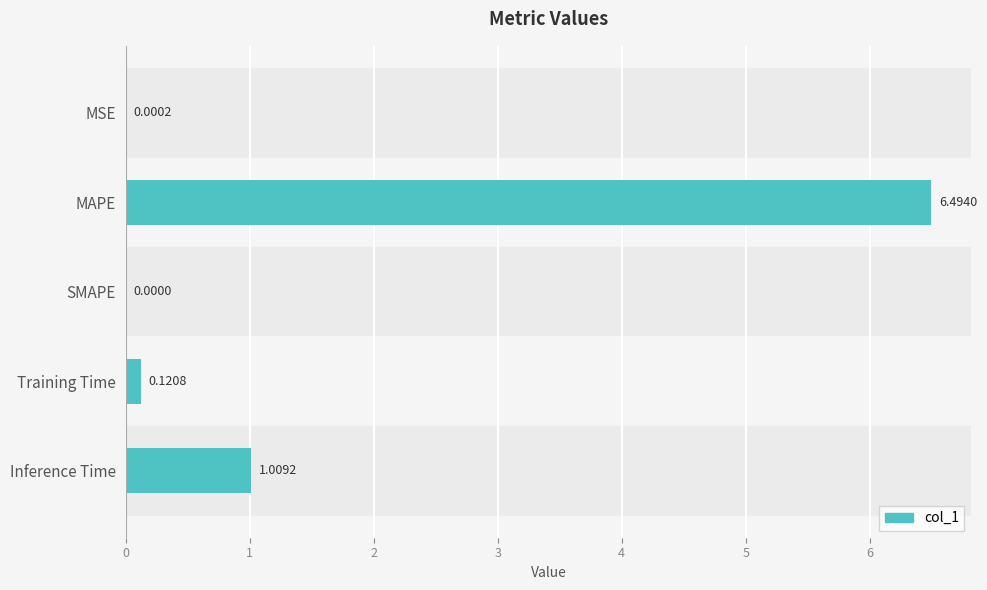

What is the change in value from Training Time to Inference Time?

+0.9